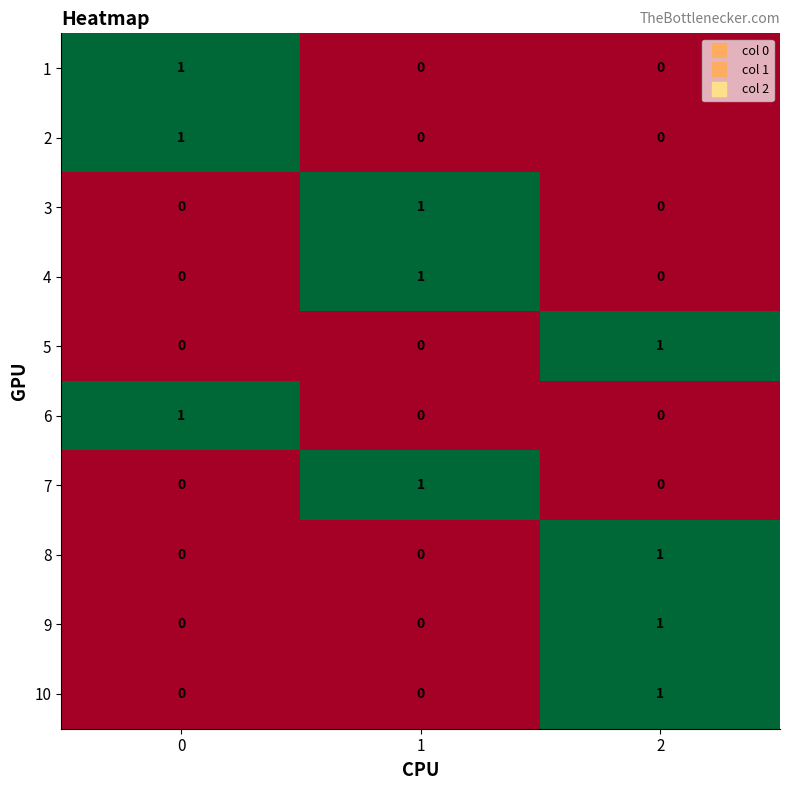

Reading left to right, list all the values displayed in this chart.

1: 1	0	0
2: 1	0	0
3: 0	1	0
4: 0	1	0
5: 0	0	1
6: 1	0	0
7: 0	1	0
8: 0	0	1
9: 0	0	1
10: 0	0	1